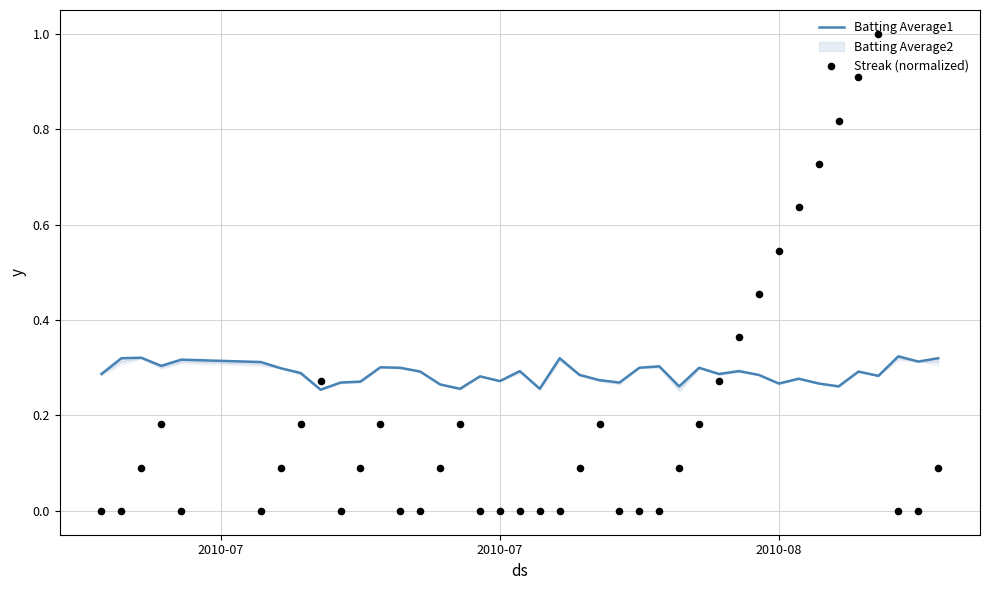

Which series has the largest Y range (max minus min)?

Streak (normalized)